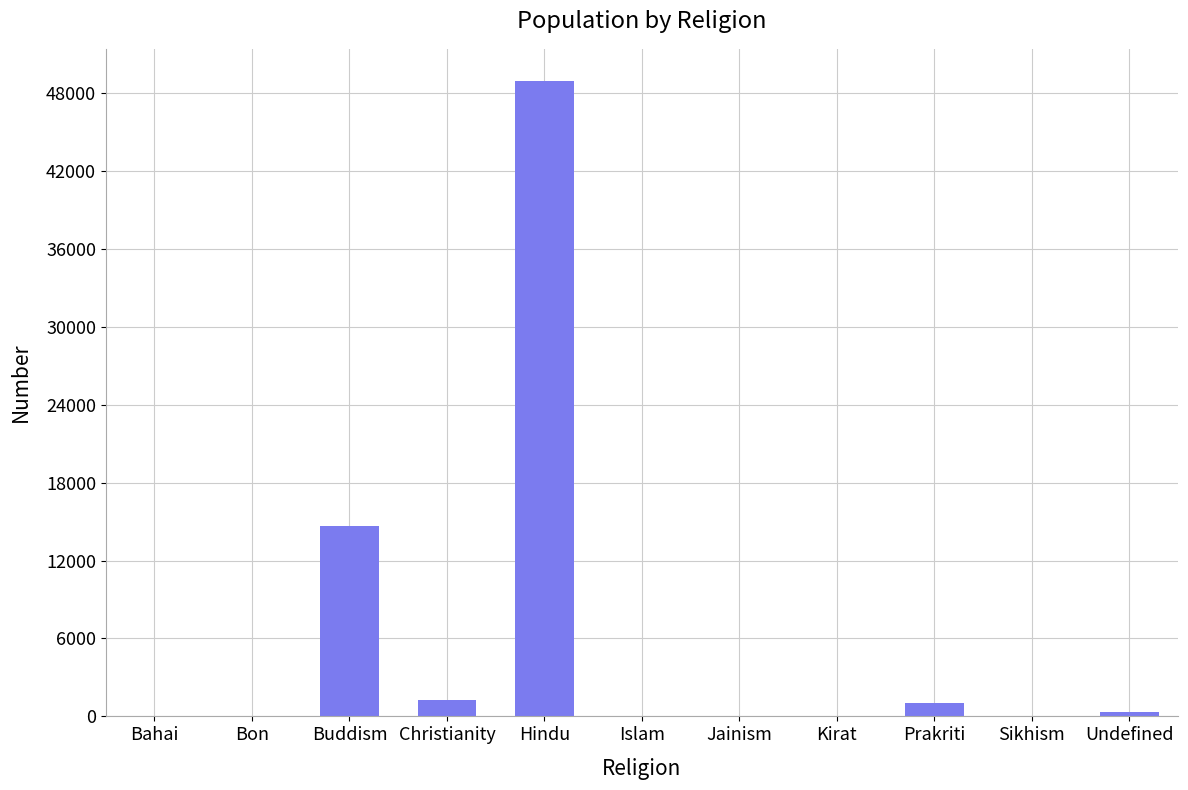

Which has a higher value, Hindu or Bahai?

Hindu